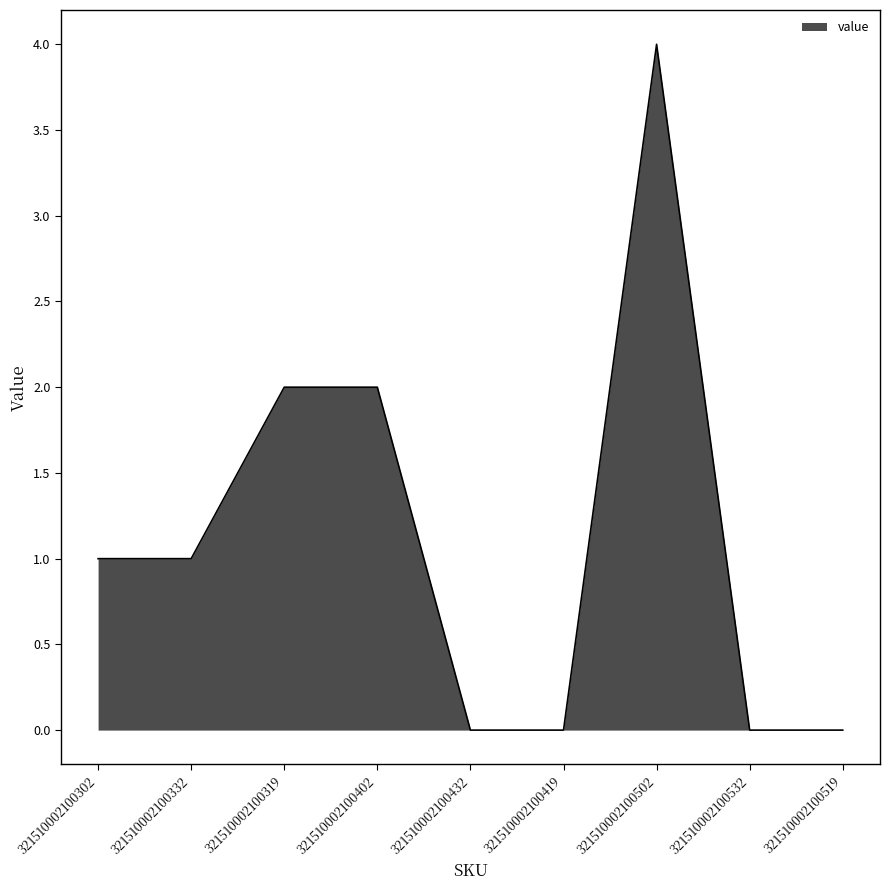

What position from the right is 321510002100502?

3